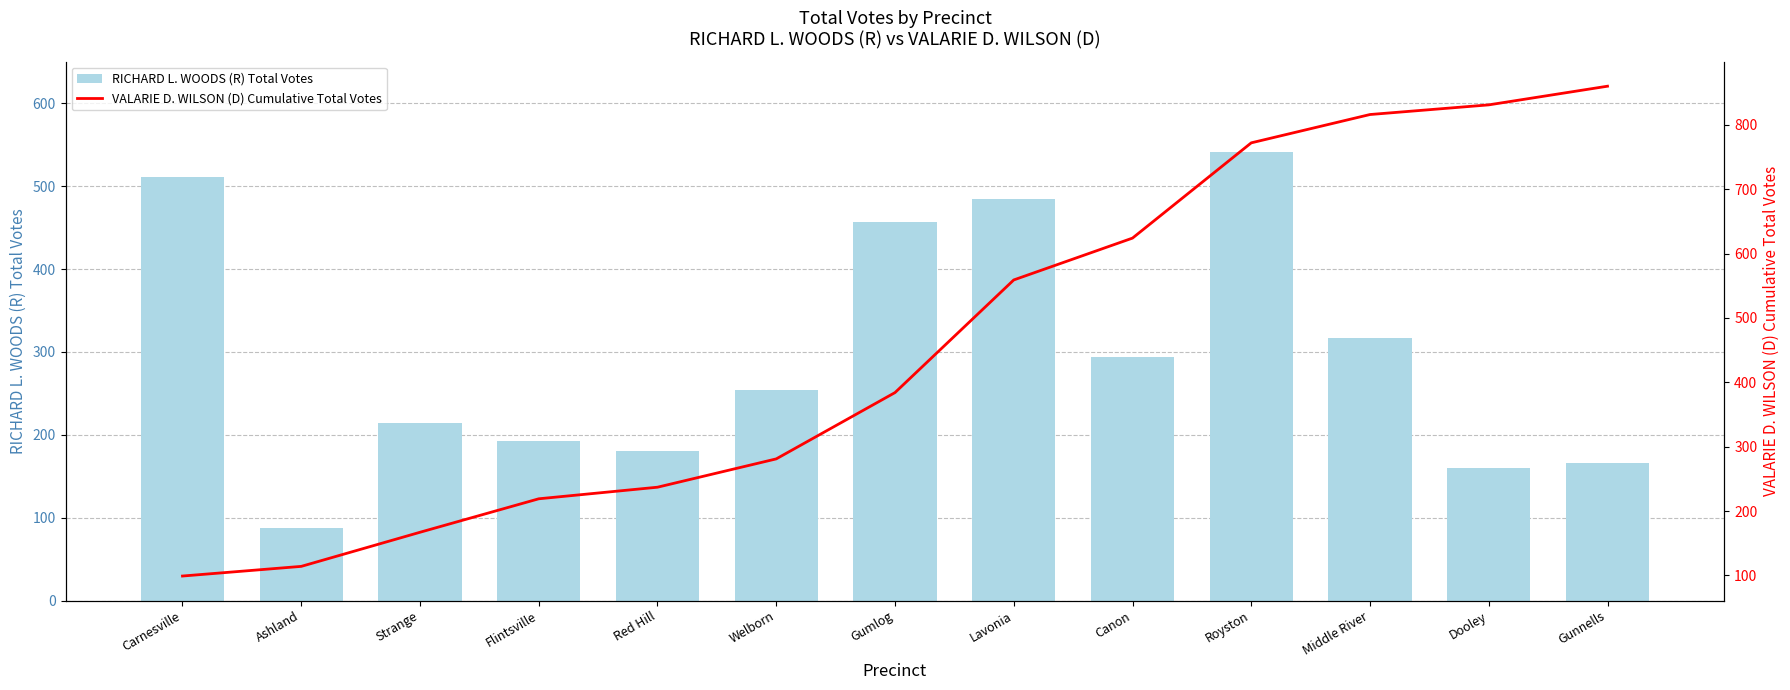

Reading left to right, transcribe all the data shown in this chart.

RICHARD L. WOODS (R) Total Votes: 511	87	214	192	181	254	457	485	294	542	317	160	166
VALARIE D. WILSON (D) Cumulative Total Votes: 99	114	167	219	237	281	384	559	624	772	816	831	860